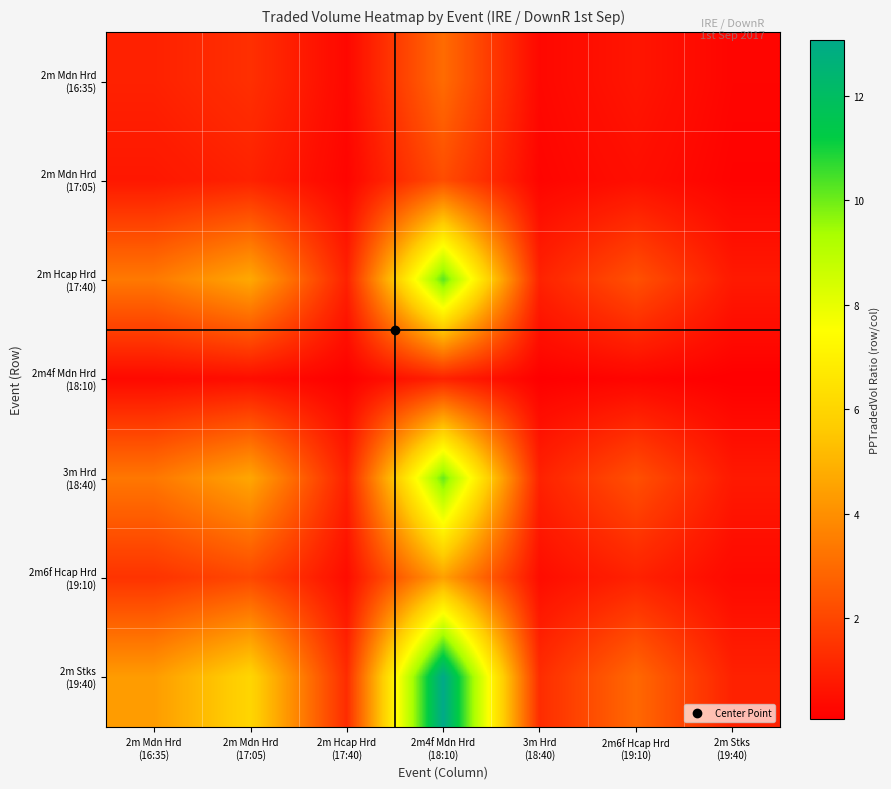

Rank the series at 2m Mdn Hrd (17:05) from highest to lowest value.

2m Stks (19:40), 2m Hcap Hrd (17:40), 3m Hrd (18:40), 2m6f Hcap Hrd (19:10), 2m Mdn Hrd (16:35), 2m Mdn Hrd (17:05), 2m4f Mdn Hrd (18:10)